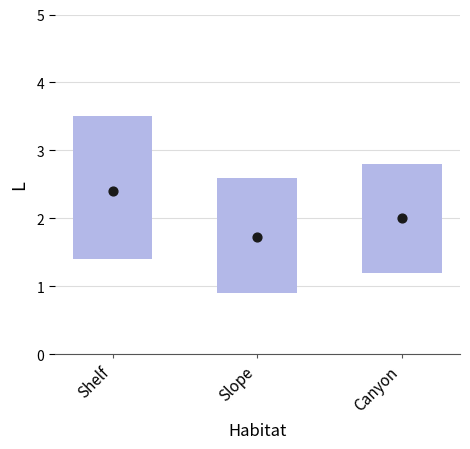

What is the change in value from Shelf to Canyon?

-0.4